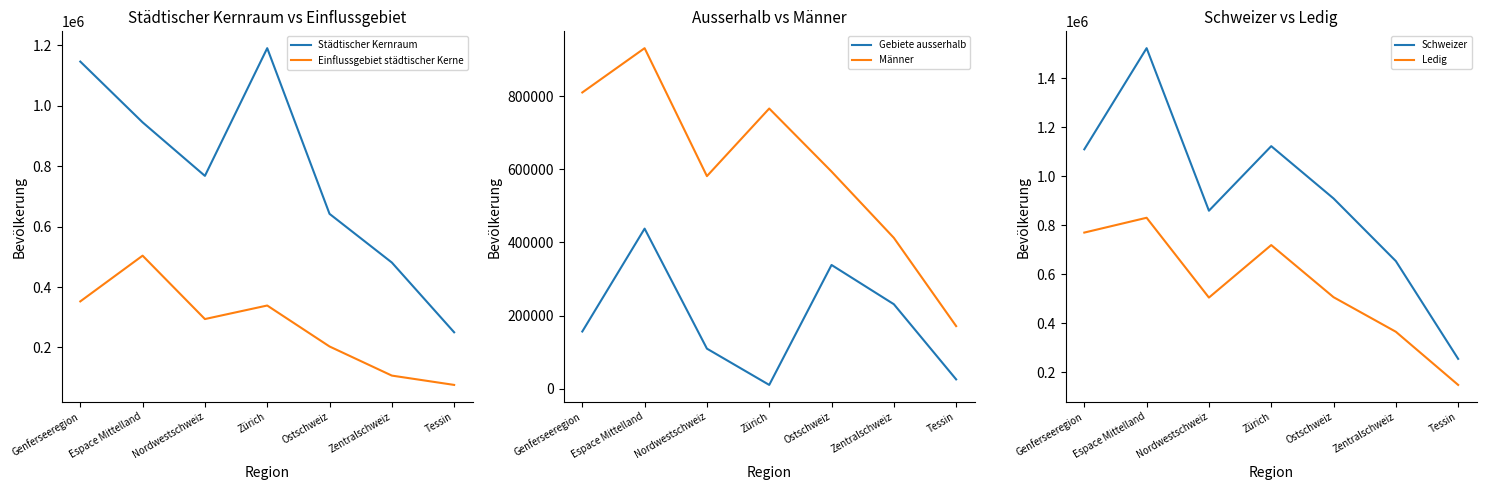

What is the minimum value shown in the chart?

10179